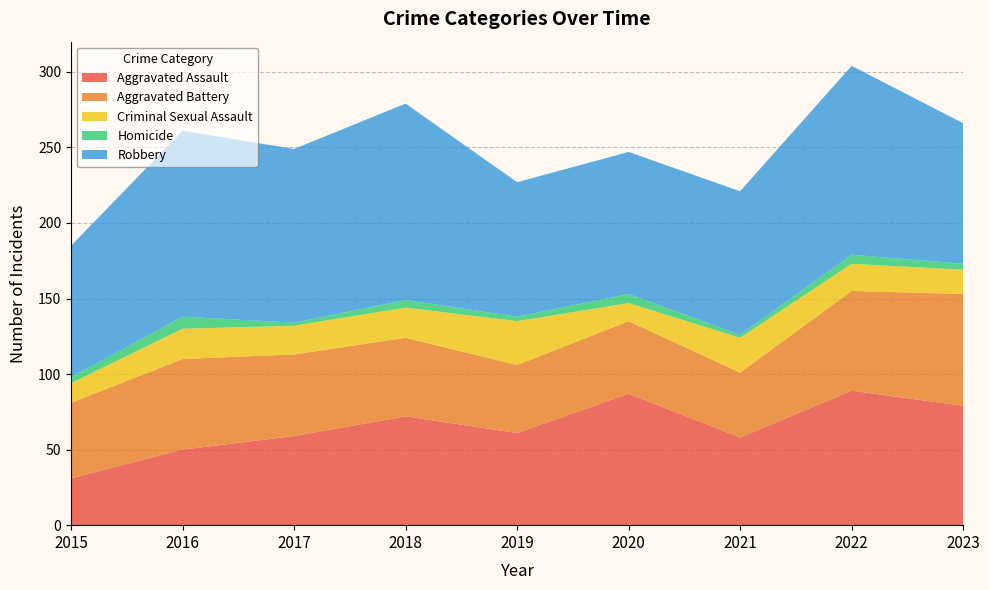

Reading left to right, list all the values displayed in this chart.

Aggravated Assault: 2015=31	2016=50	2017=59	2018=72	2019=61	2020=87	2021=58	2022=89	2023=79
Aggravated Battery: 2015=50	2016=60	2017=54	2018=52	2019=45	2020=48	2021=43	2022=66	2023=74
Criminal Sexual Assault: 2015=13	2016=20	2017=19	2018=20	2019=29	2020=12	2021=23	2022=18	2023=16
Homicide: 2015=4	2016=8	2017=2	2018=5	2019=3	2020=6	2021=2	2022=6	2023=4
Robbery: 2015=87	2016=123	2017=115	2018=130	2019=89	2020=94	2021=95	2022=125	2023=93